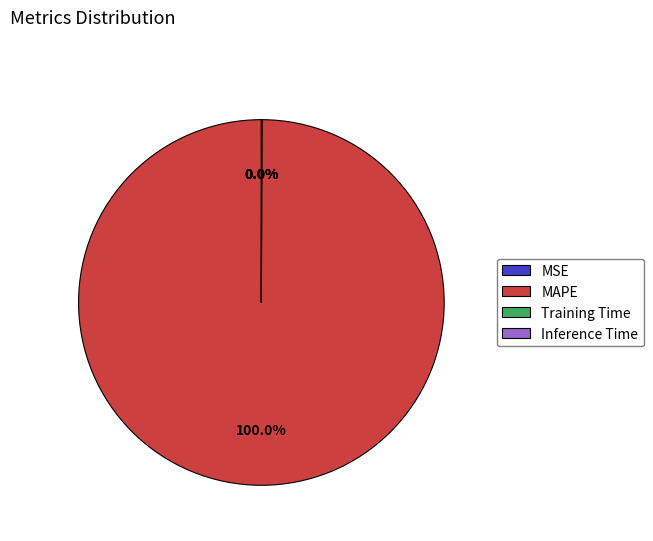

Which category accounts for the majority?

MAPE